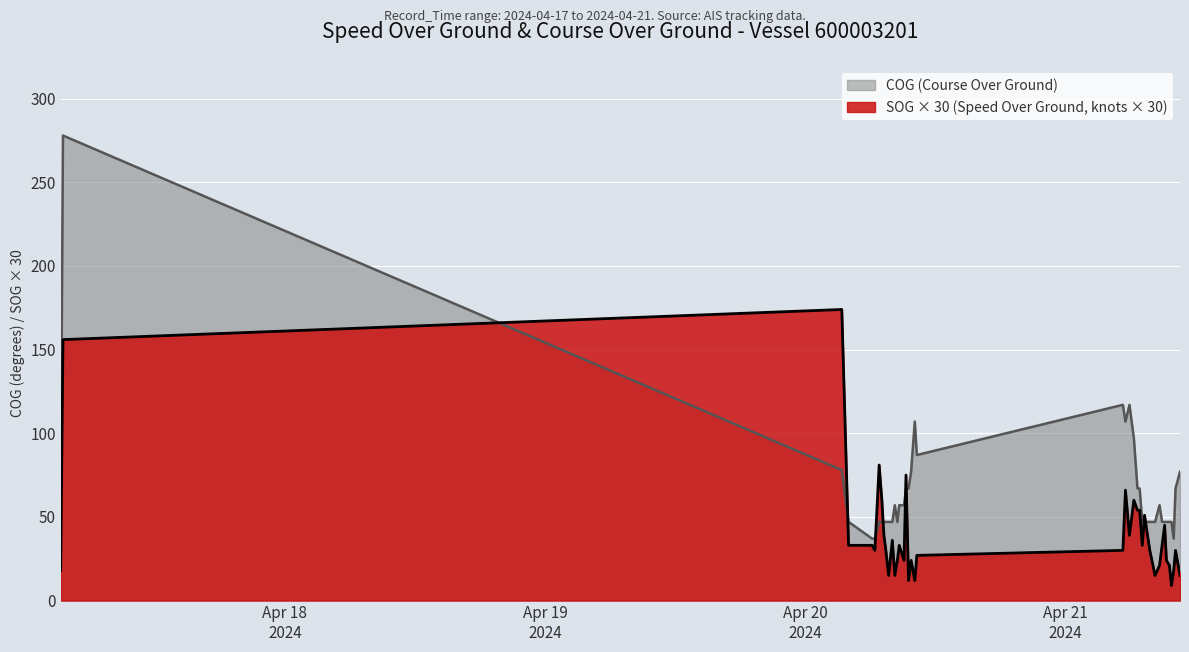

What is the highest value of the SOG series?

174